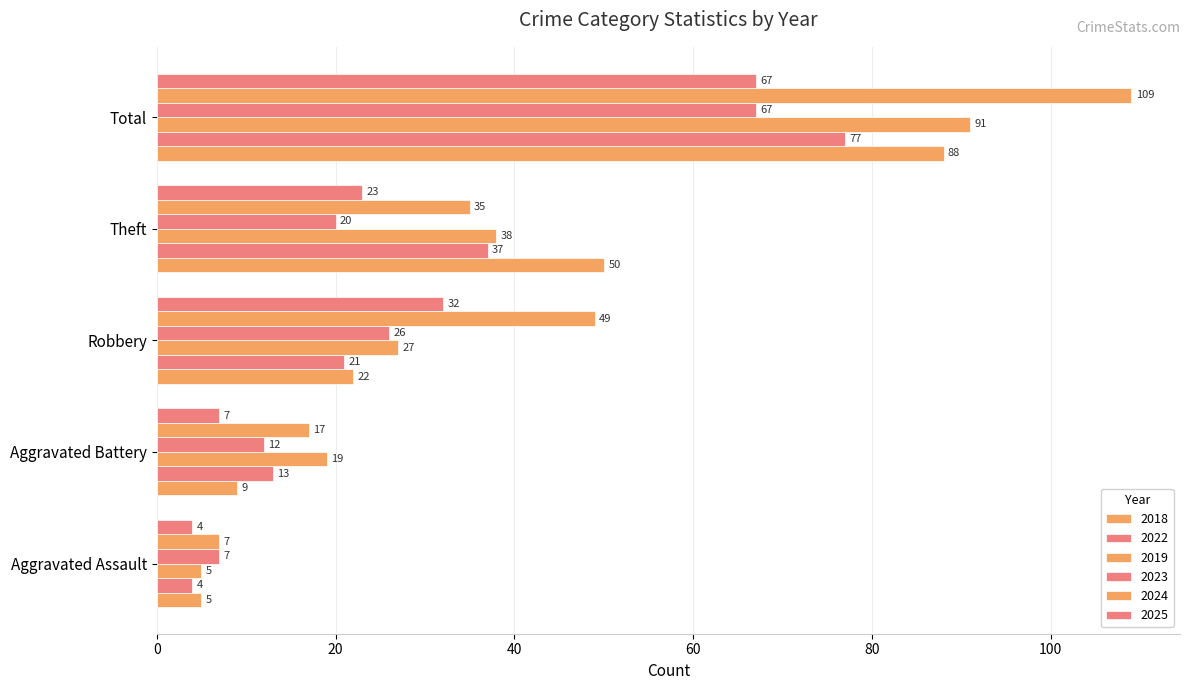

What is the smallest value displayed?

4